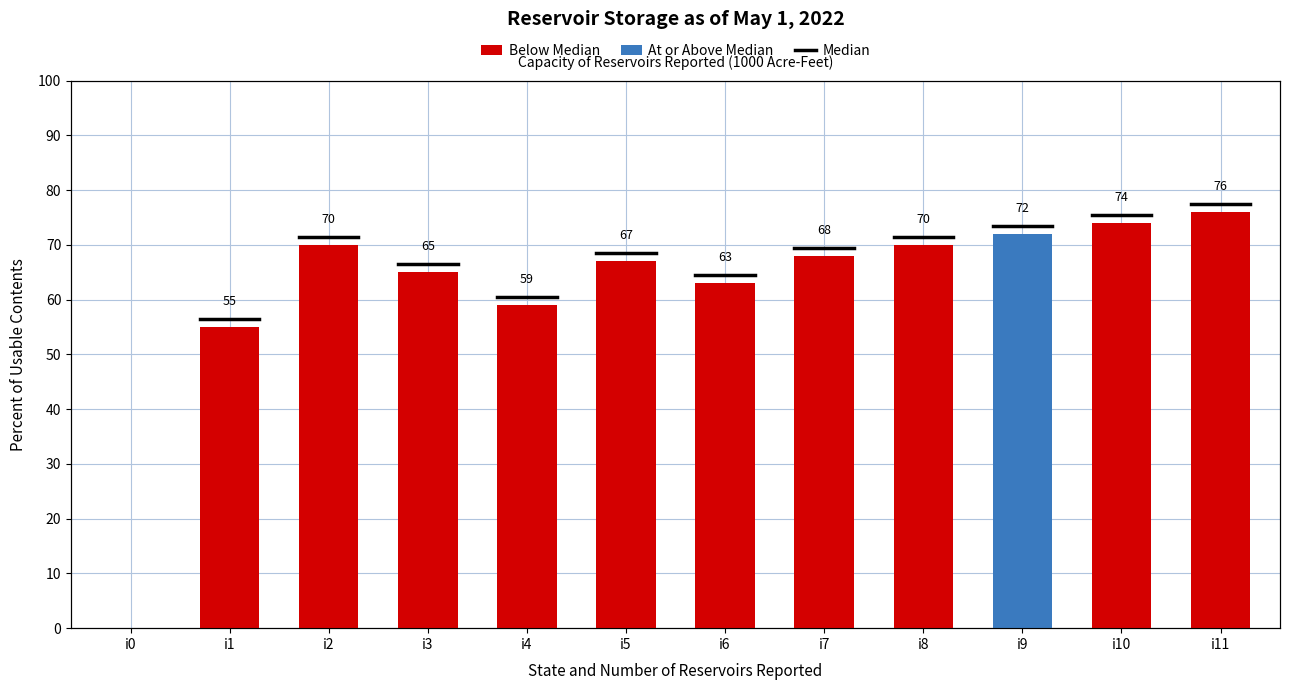

What is the value of the 11th bar from the left?

74